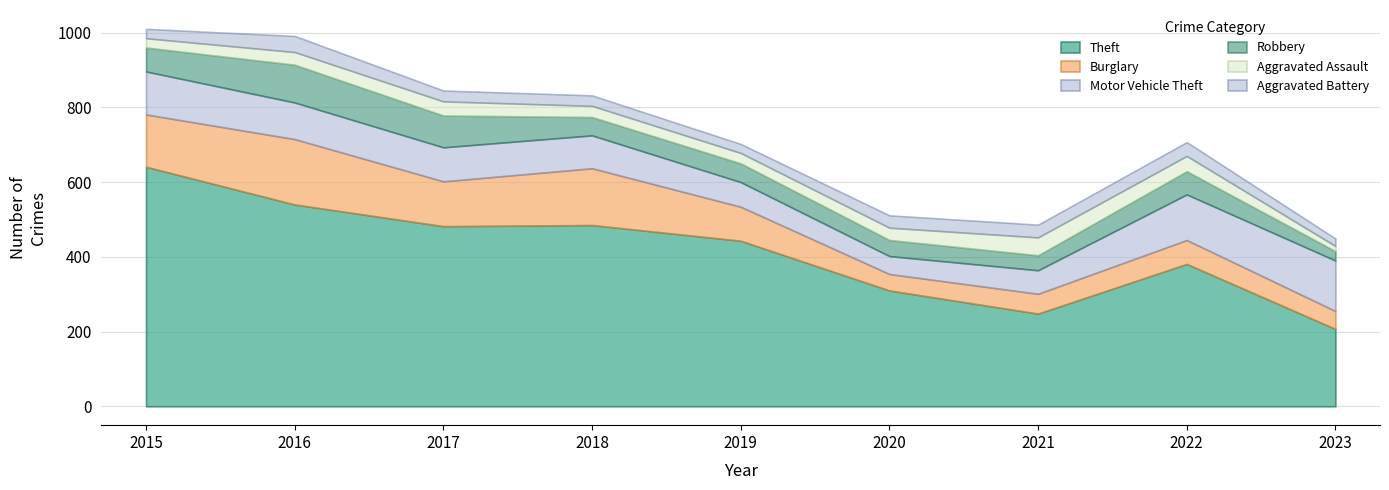

How many distinct data groups are displayed?

6